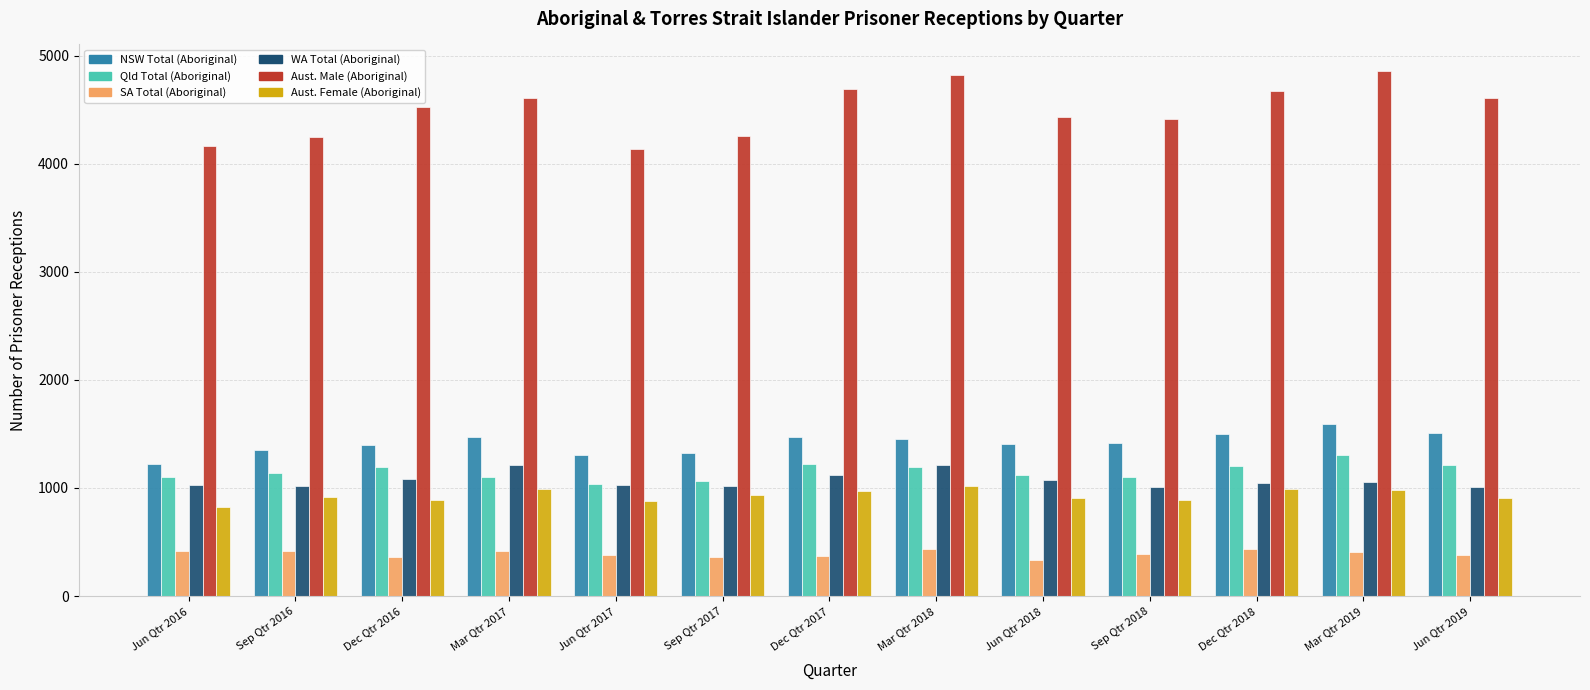

Rank the series at Sep Qtr 2017 from lowest to highest value.

SA Total (Aboriginal), Aust. Female (Aboriginal), WA Total (Aboriginal), Qld Total (Aboriginal), NSW Total (Aboriginal), Aust. Male (Aboriginal)